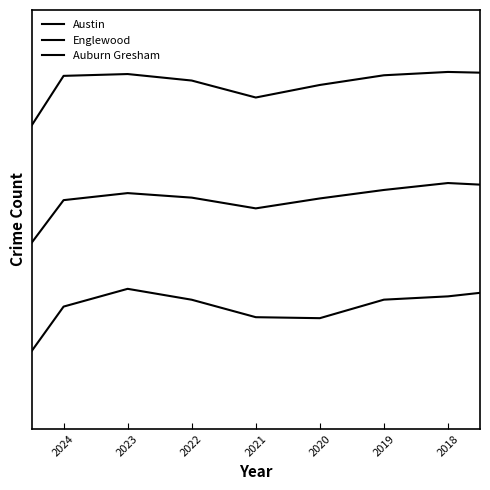

Rank the series at 2018 from lowest to highest value.

Auburn Gresham, Englewood, Austin